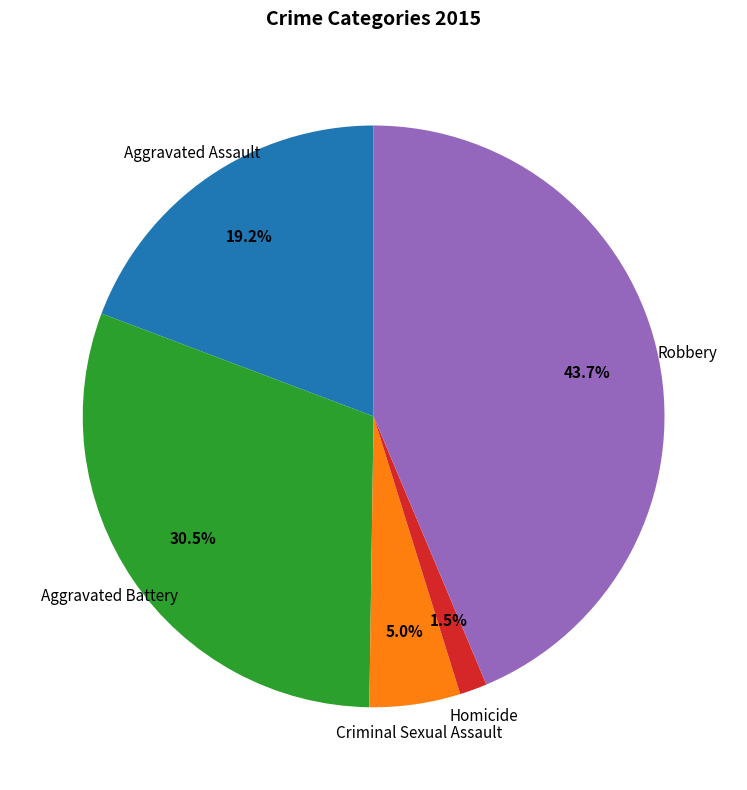

Which slice is the largest?

Robbery